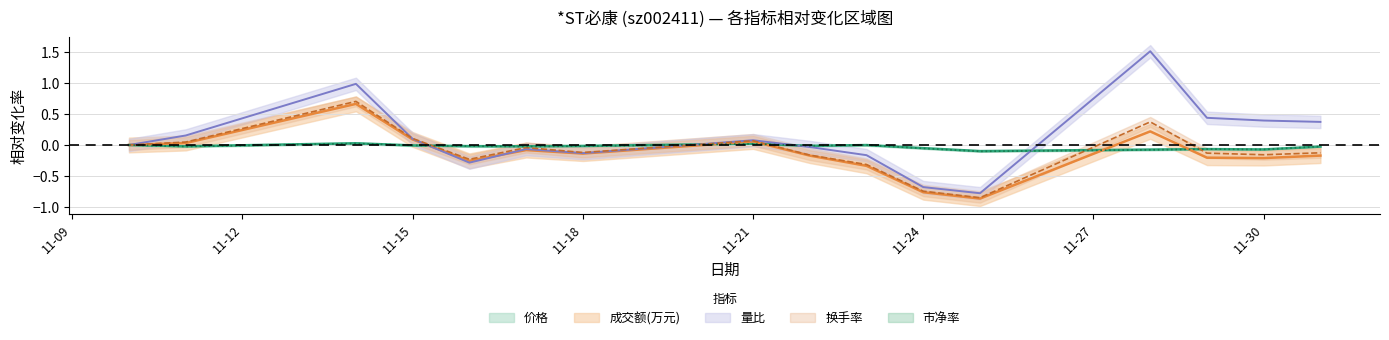

Which category has the highest value across all series?

2022-11-28